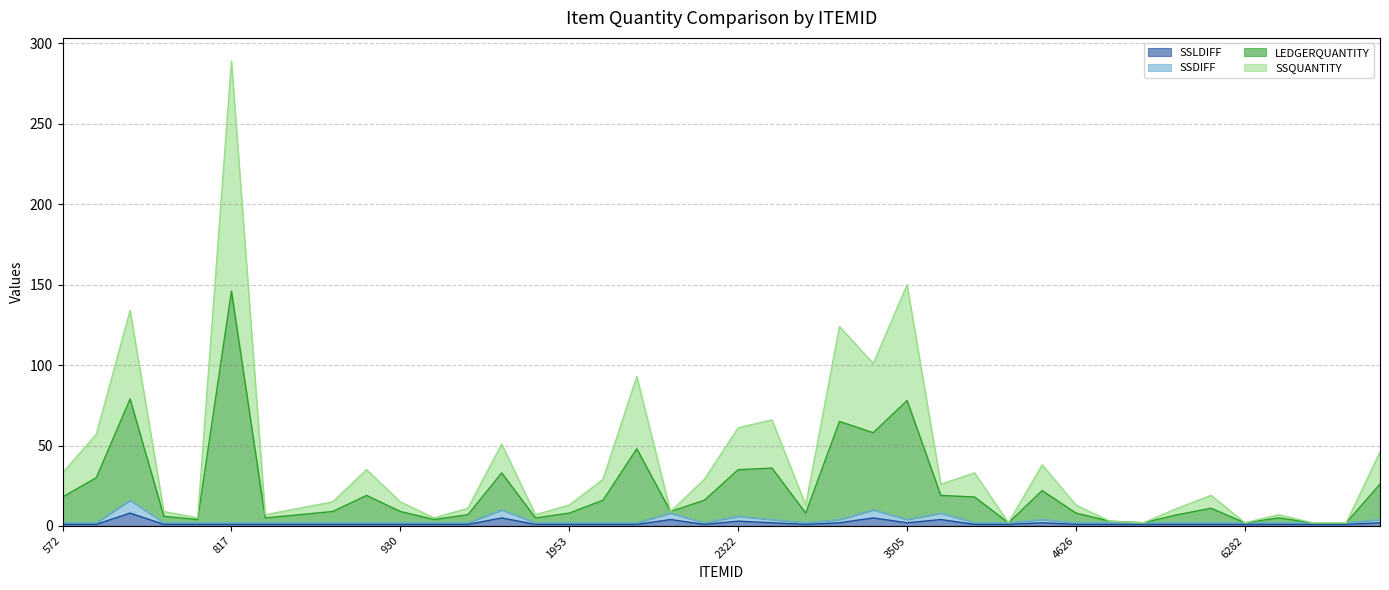

Does the chart have visible grid lines?

Yes